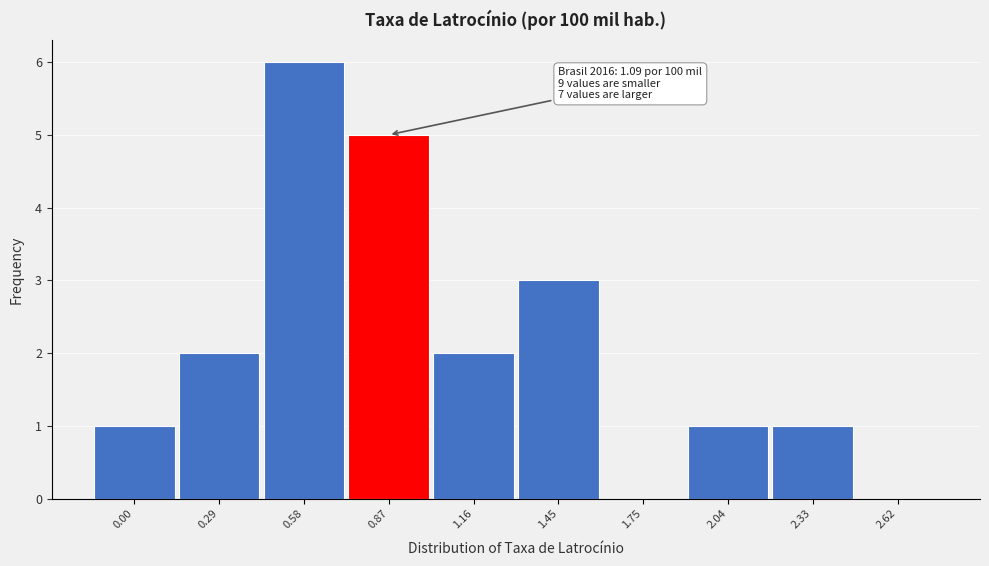

Reading left to right, list all the values displayed in this chart.

0.00=1	0.29=2	0.58=6	0.87=5	1.16=2	1.45=3	1.75=0	2.04=1	2.33=1	2.62=0